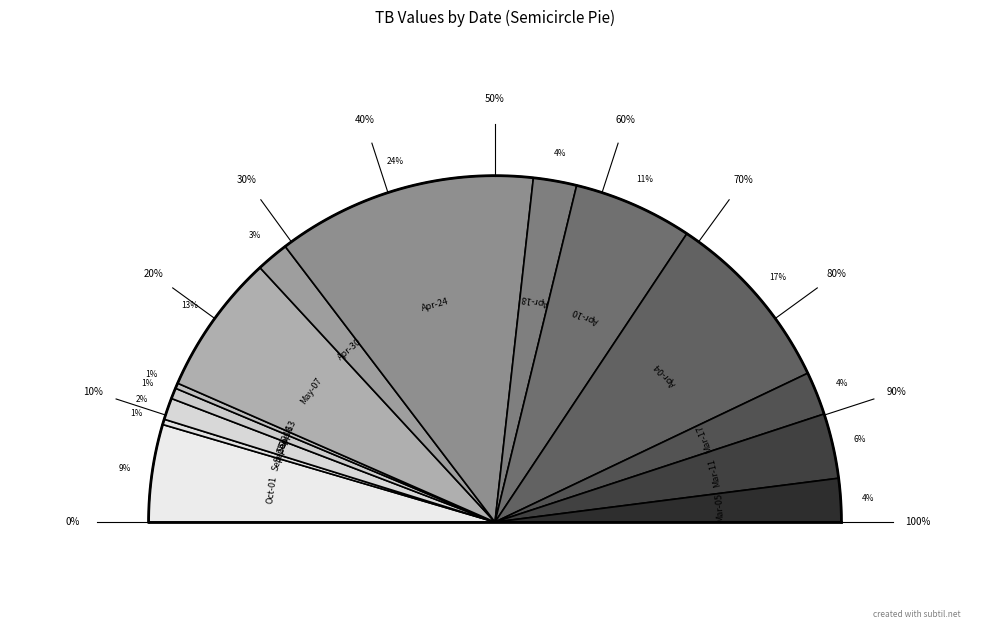

Rank the categories by value from highest to lowest.

2023-04-24, 2023-04-04, 2023-05-07, 2023-04-10, 2023-10-01, 2023-03-11, 2023-04-18, 2023-03-17, 2023-03-05, 2023-04-30, 2023-09-22, 2023-09-16, 2023-09-25, 2023-09-13